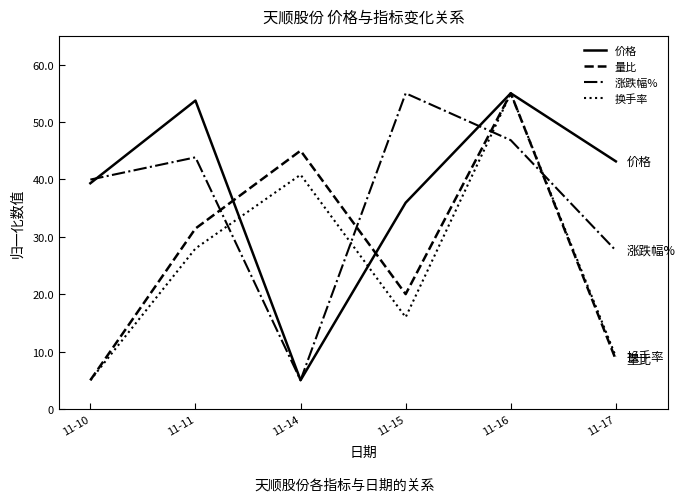

Where is the first local minimum for 量比?

11-15